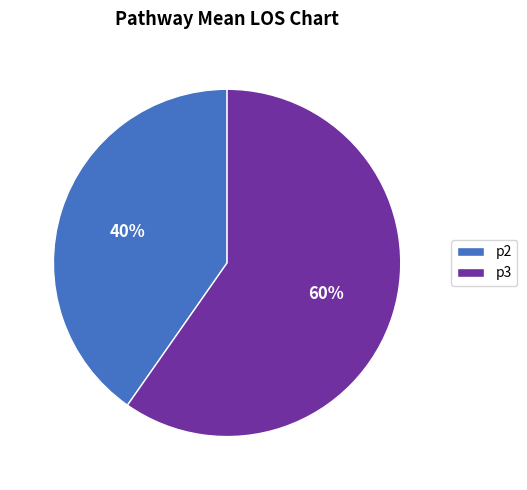

To the nearest percent, what is the average slice percentage?

50%